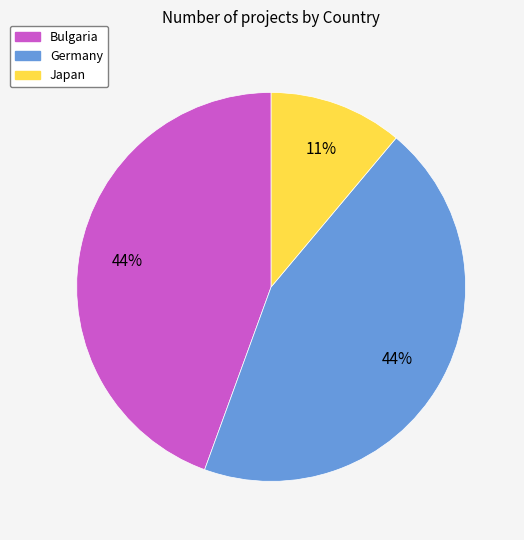

What percentage is the Japan slice, to the nearest percent?

11%